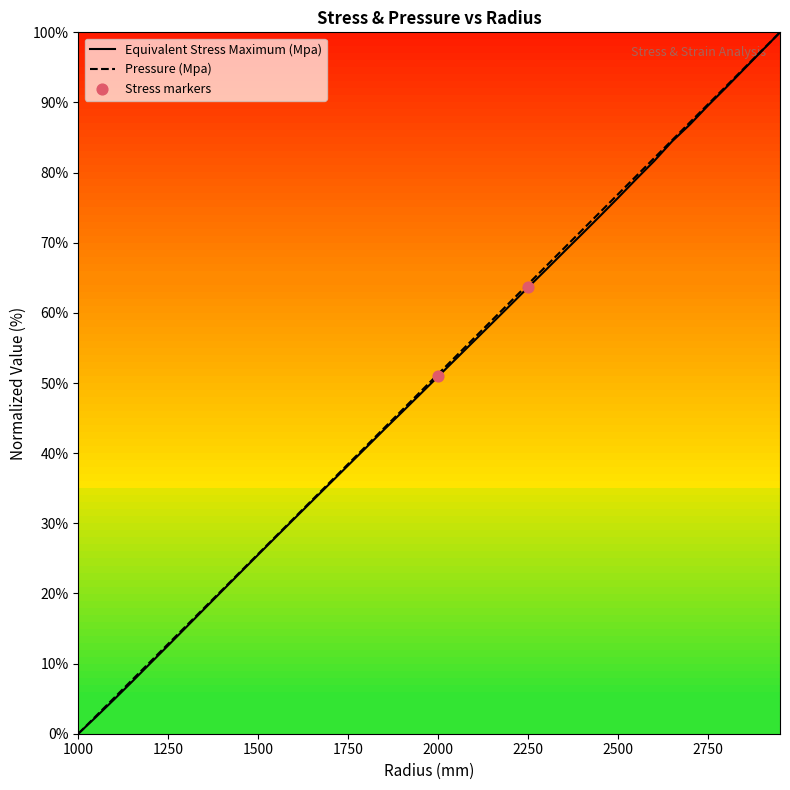

What are all the series names shown in the legend?

Equivalent Stress Maximum (Mpa), Pressure (Mpa)